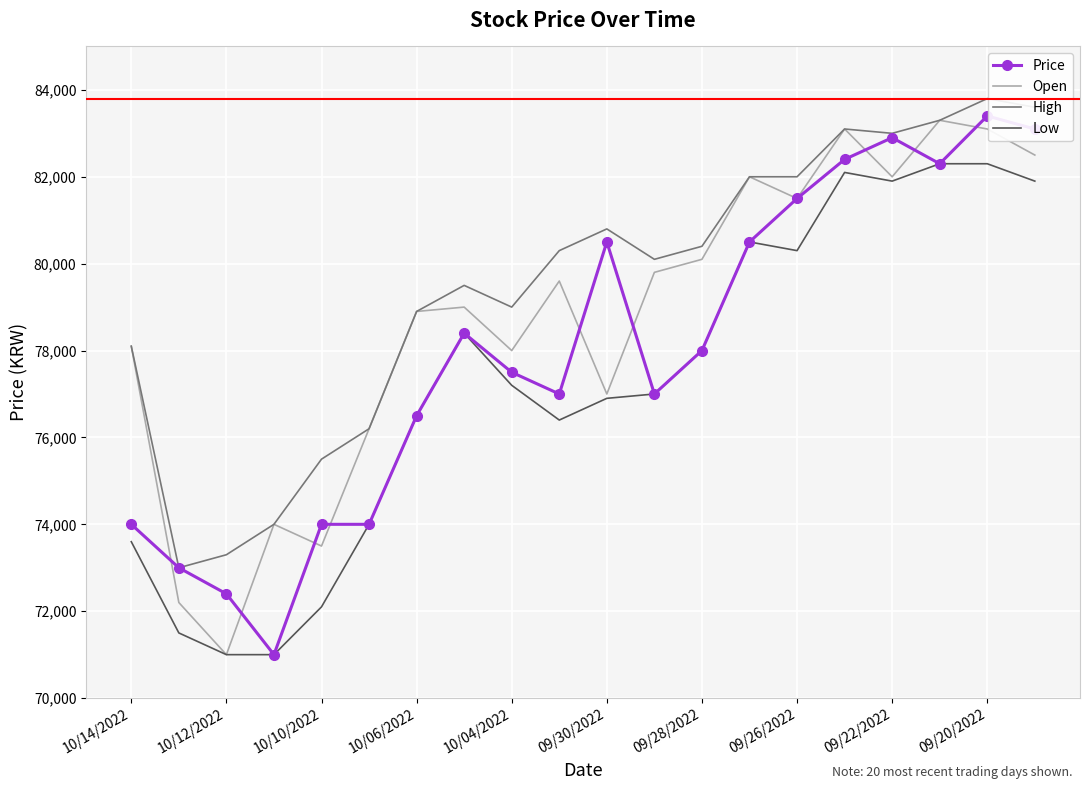

True or false: High and Low intersect in this chart.

False